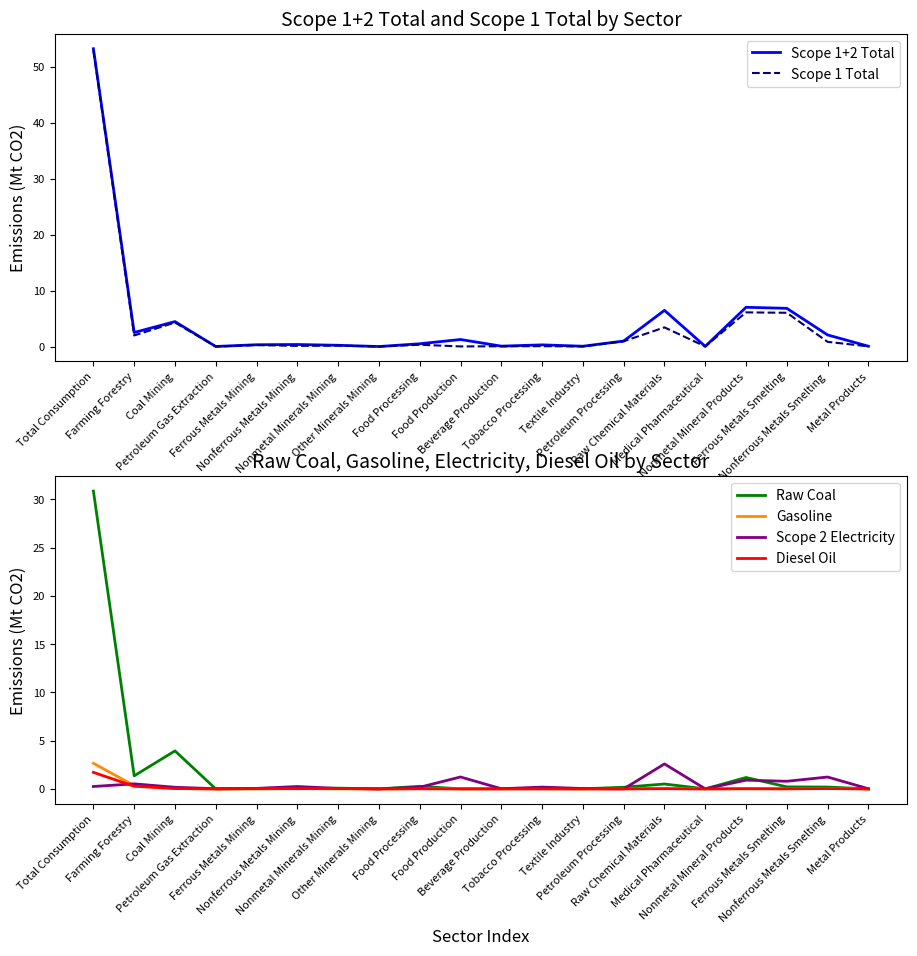

What is the label of the 15th point from the left?

Raw Chemical Materials